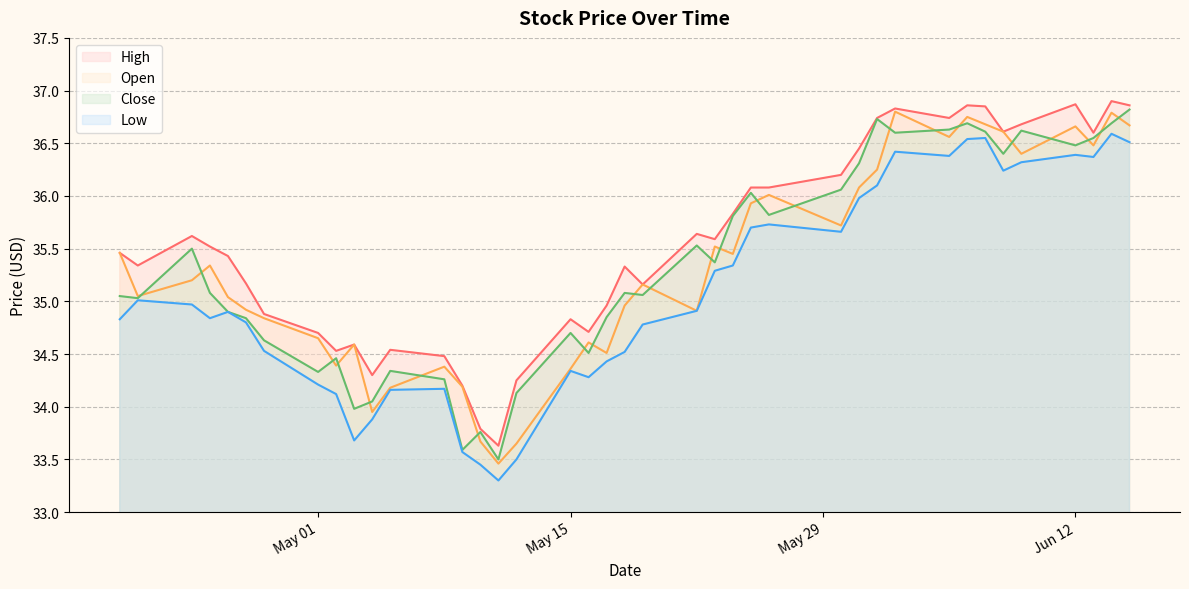

How many lines are shown in the chart?

4